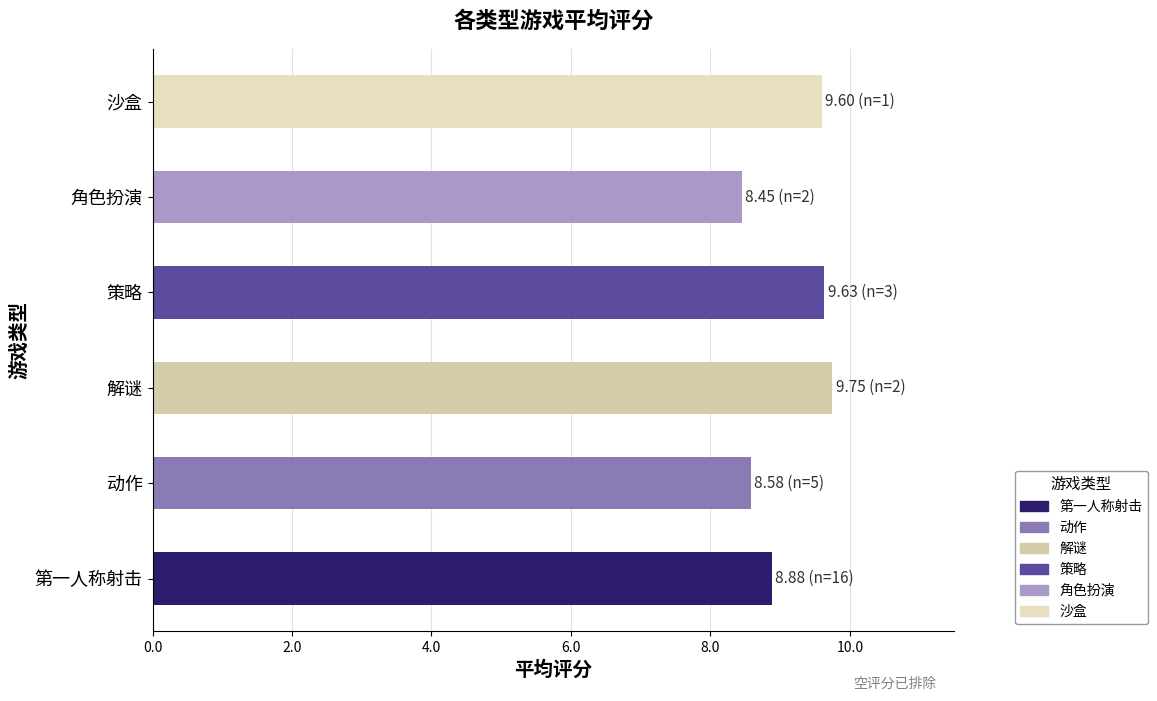

What is the greatest value displayed?

9.8